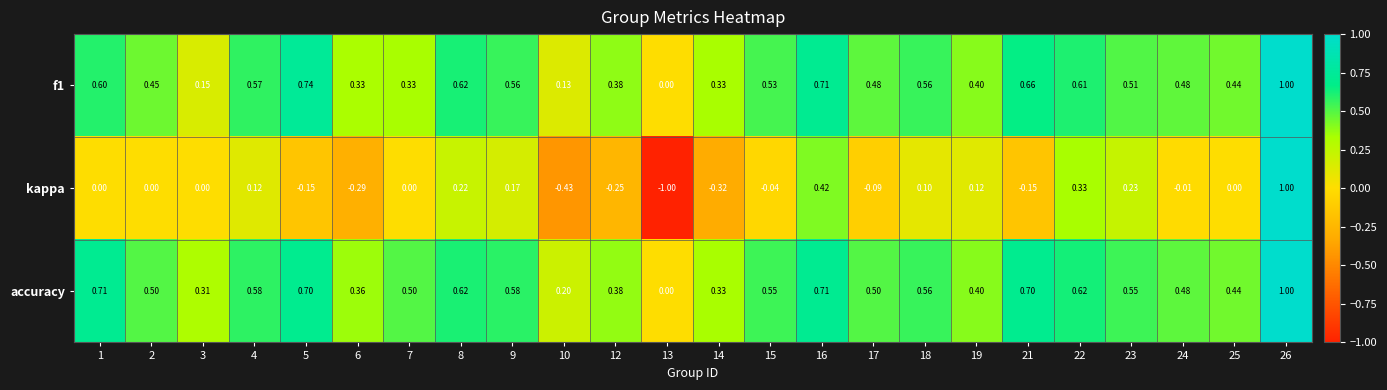

Which series has the largest total across all categories?

accuracy